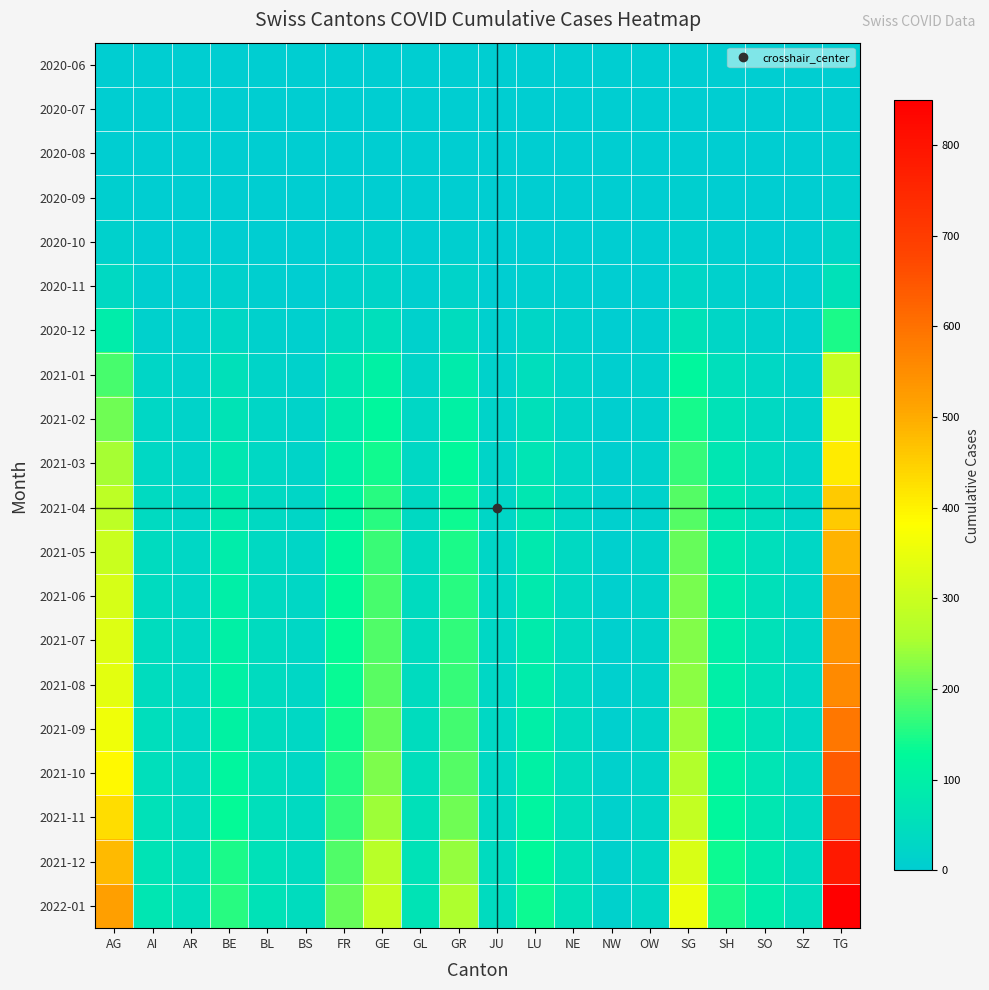

At which category is the sum across all series the highest?

TG